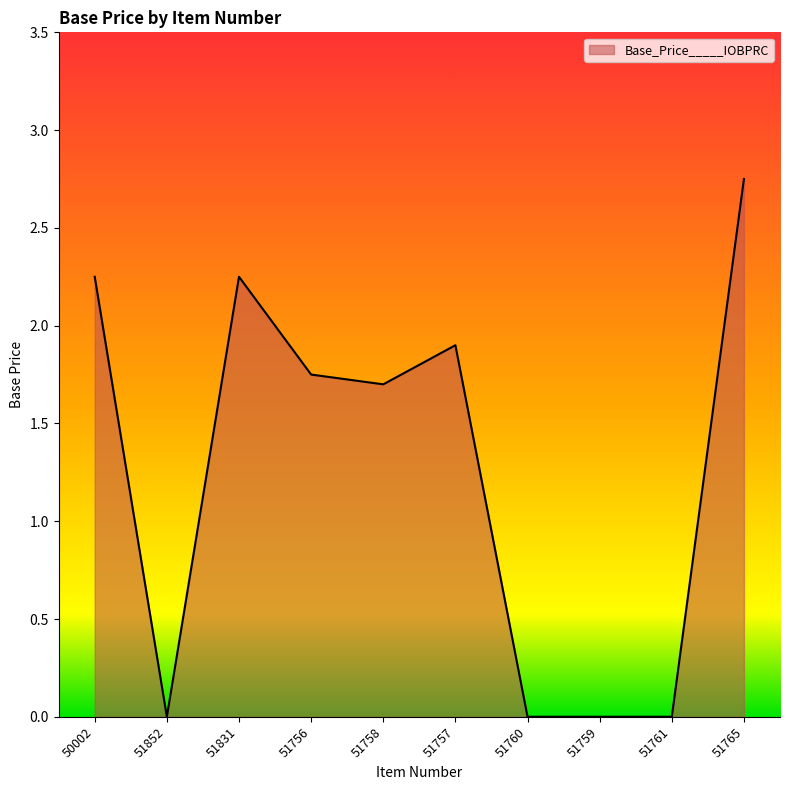

At which category does the chart reach its peak across all series?

51765